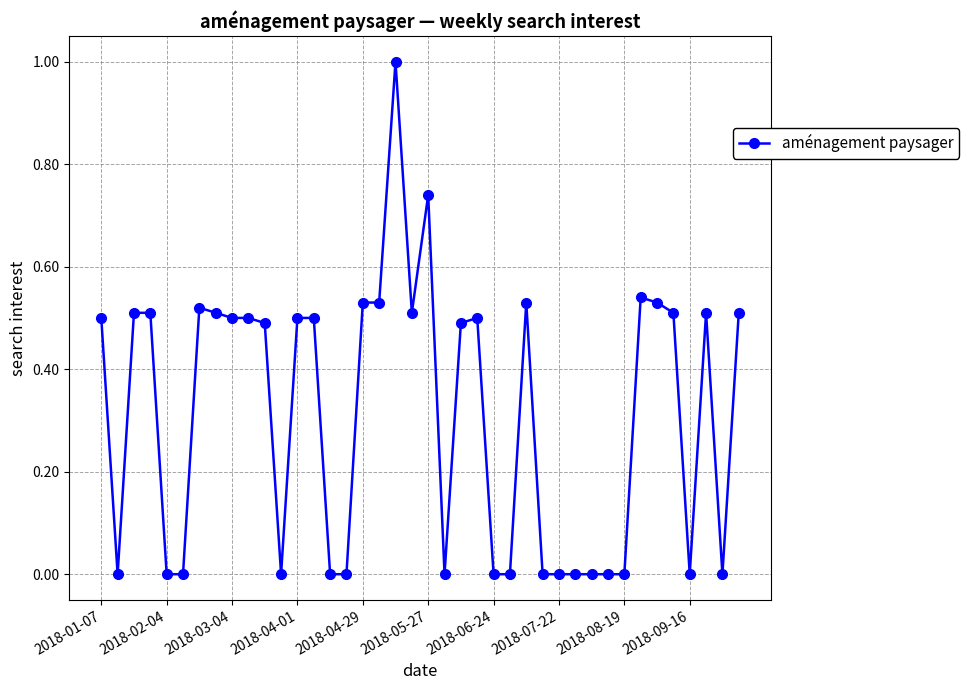

What is the value of the 19th point from the left?

1.0